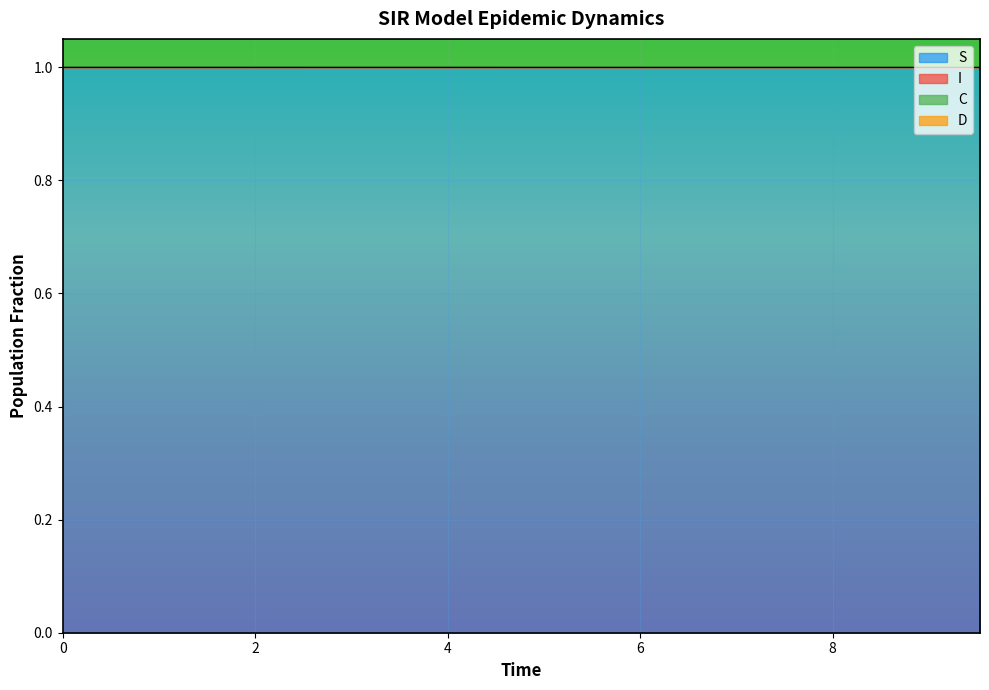

What is the minimum value for S?

1.0